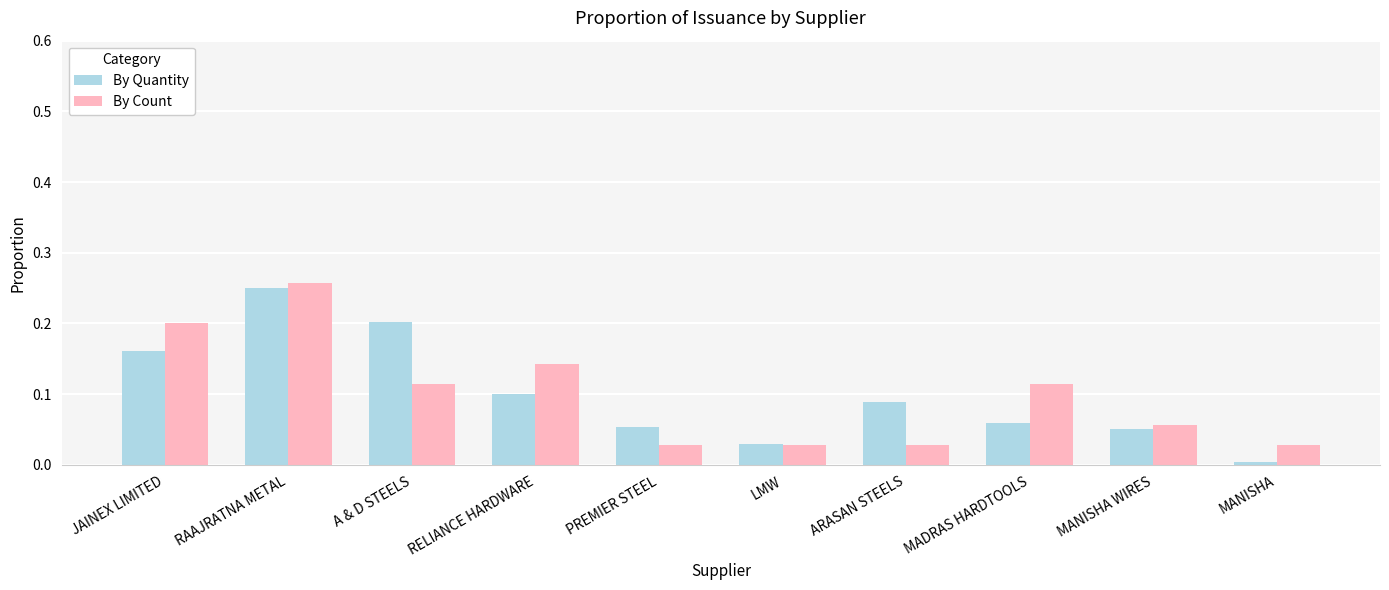

What is the sum of all By Quantity values?

1.0